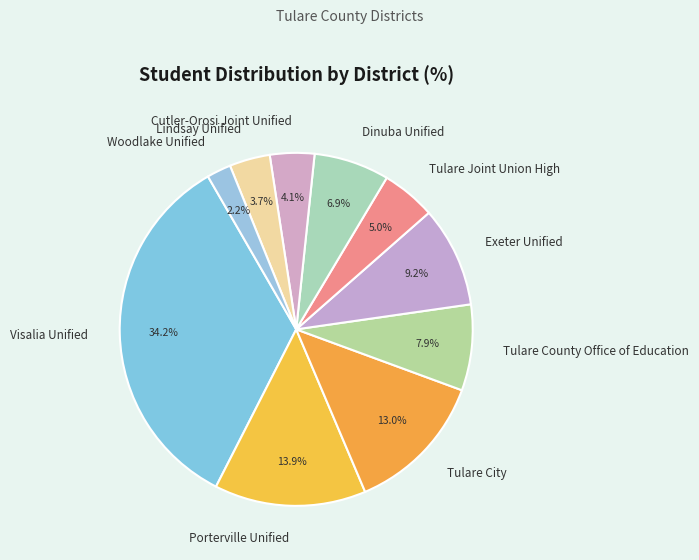

True or false: Dinuba Unified accounts for 7% of the total.

True